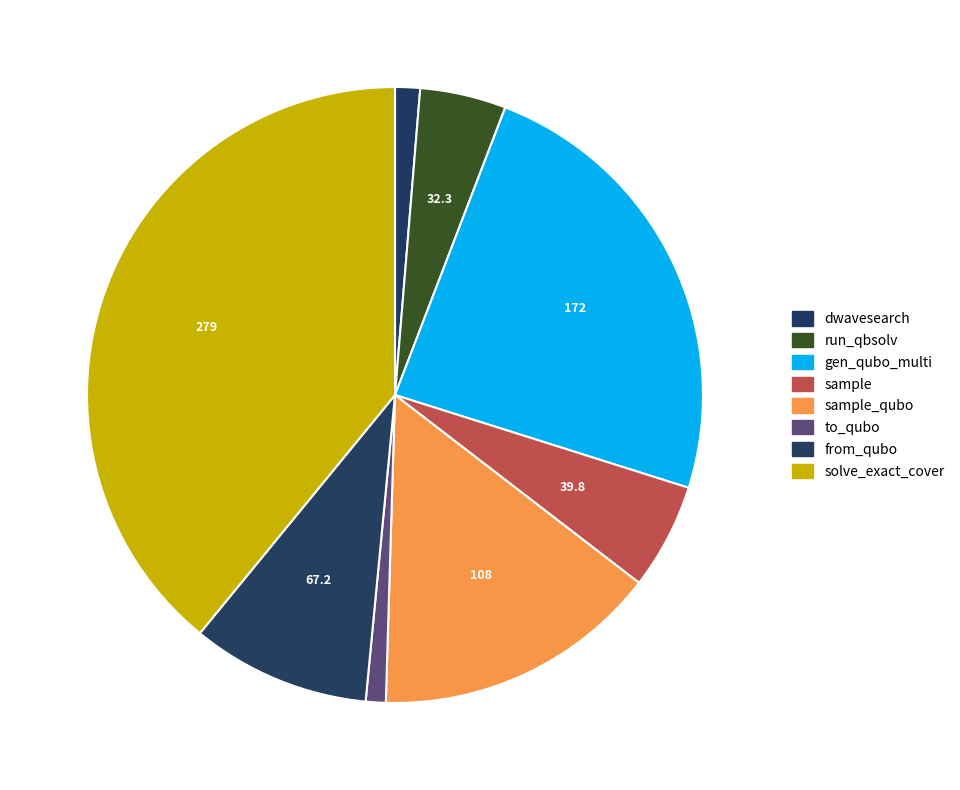

Does any single category account for the majority?

No